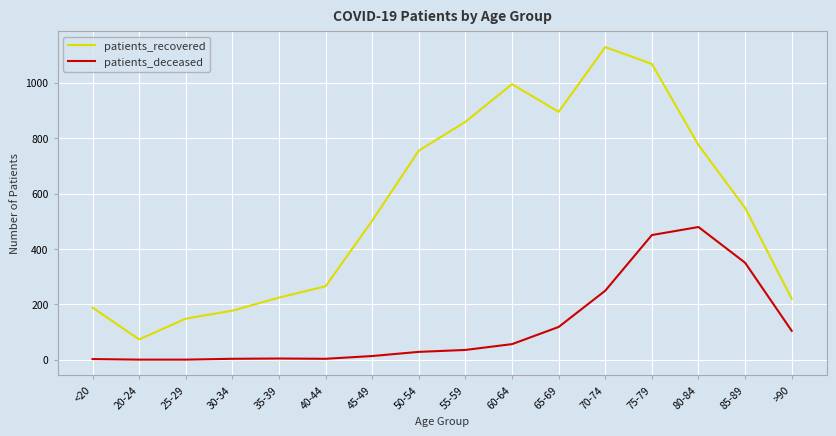

Which series changed the most between 75-79 and 85-89?

patients_recovered